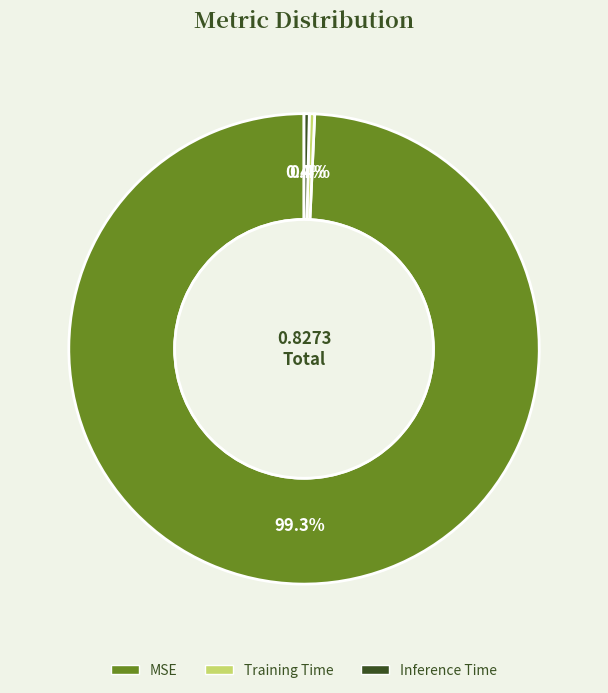

To the nearest percent, what is the difference between the Inference Time and MSE slice percentages?

99%